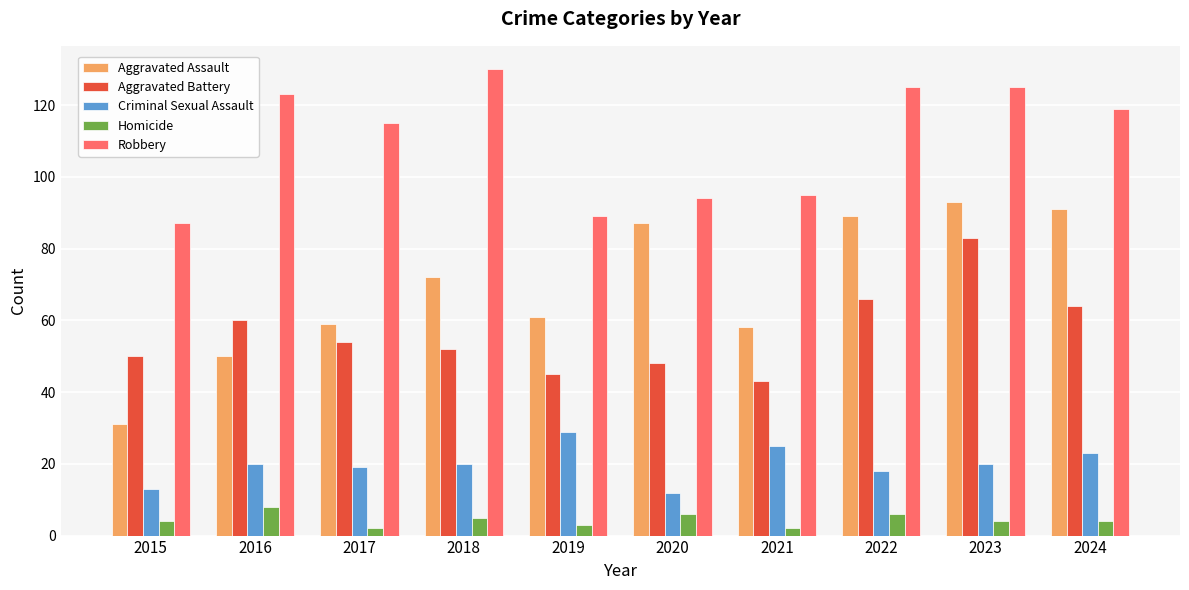

Which series has the largest range (max minus min)?

Aggravated Assault